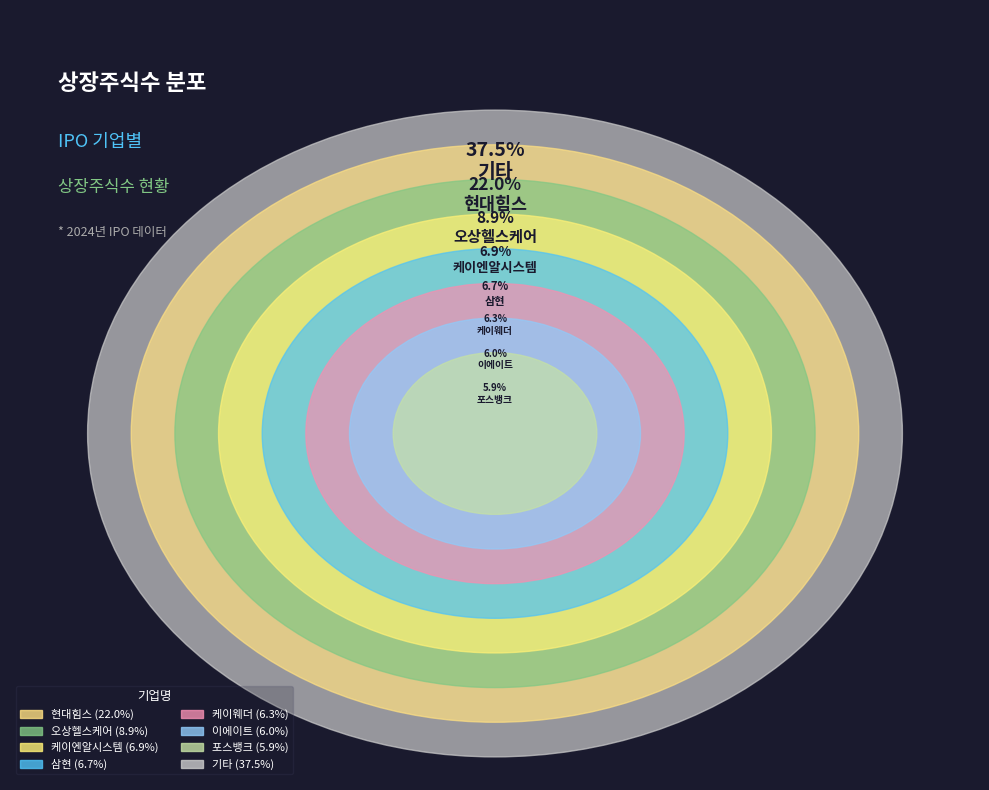

True or false: 케이웨더 accounts for 6% of the total.

True